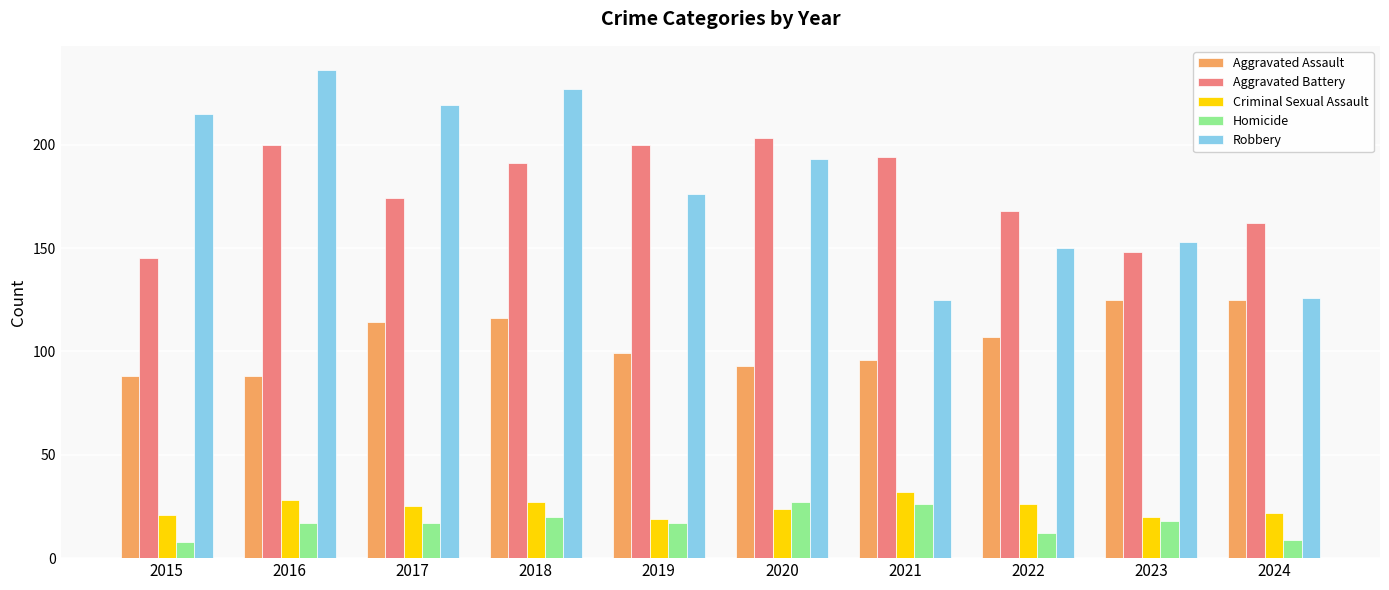

How many categories are shown in the chart?

10